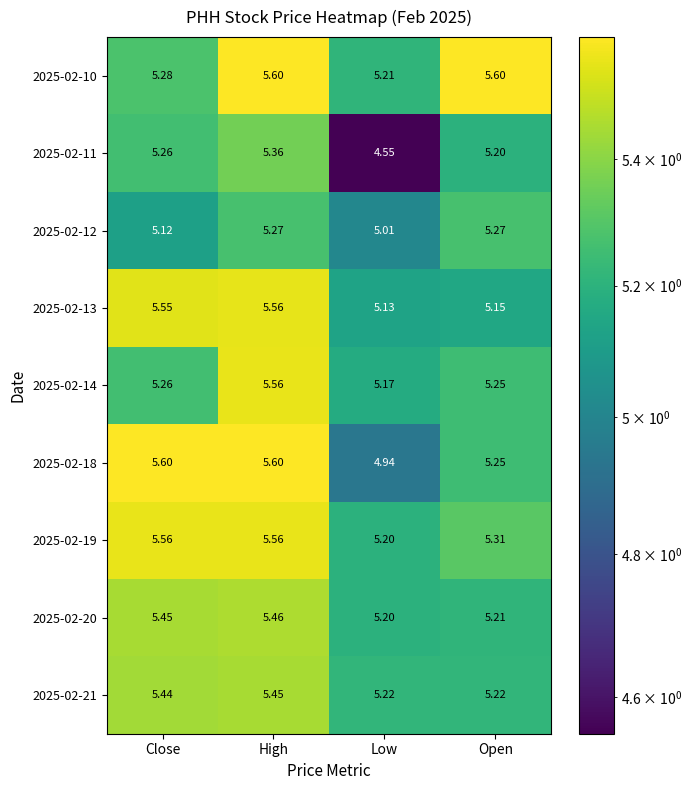

At which label does 2025-02-20 reach its peak?

High